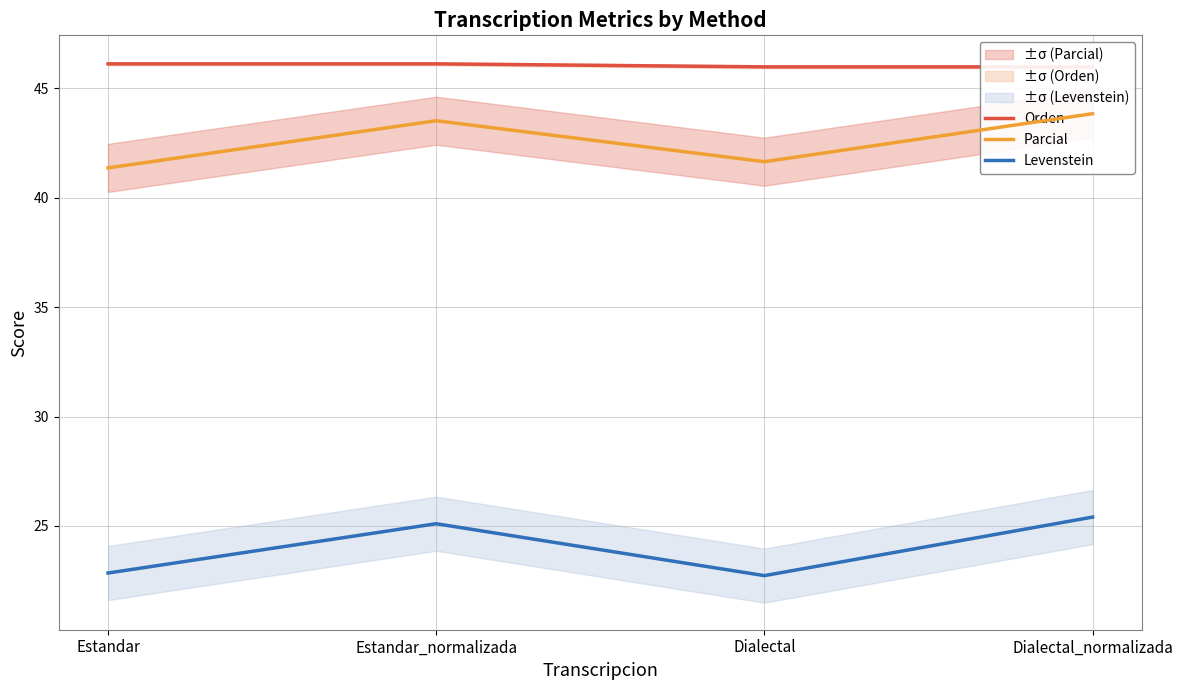

The value of Levenstein at Estandar_normalizada is 15.8. True or false?

False